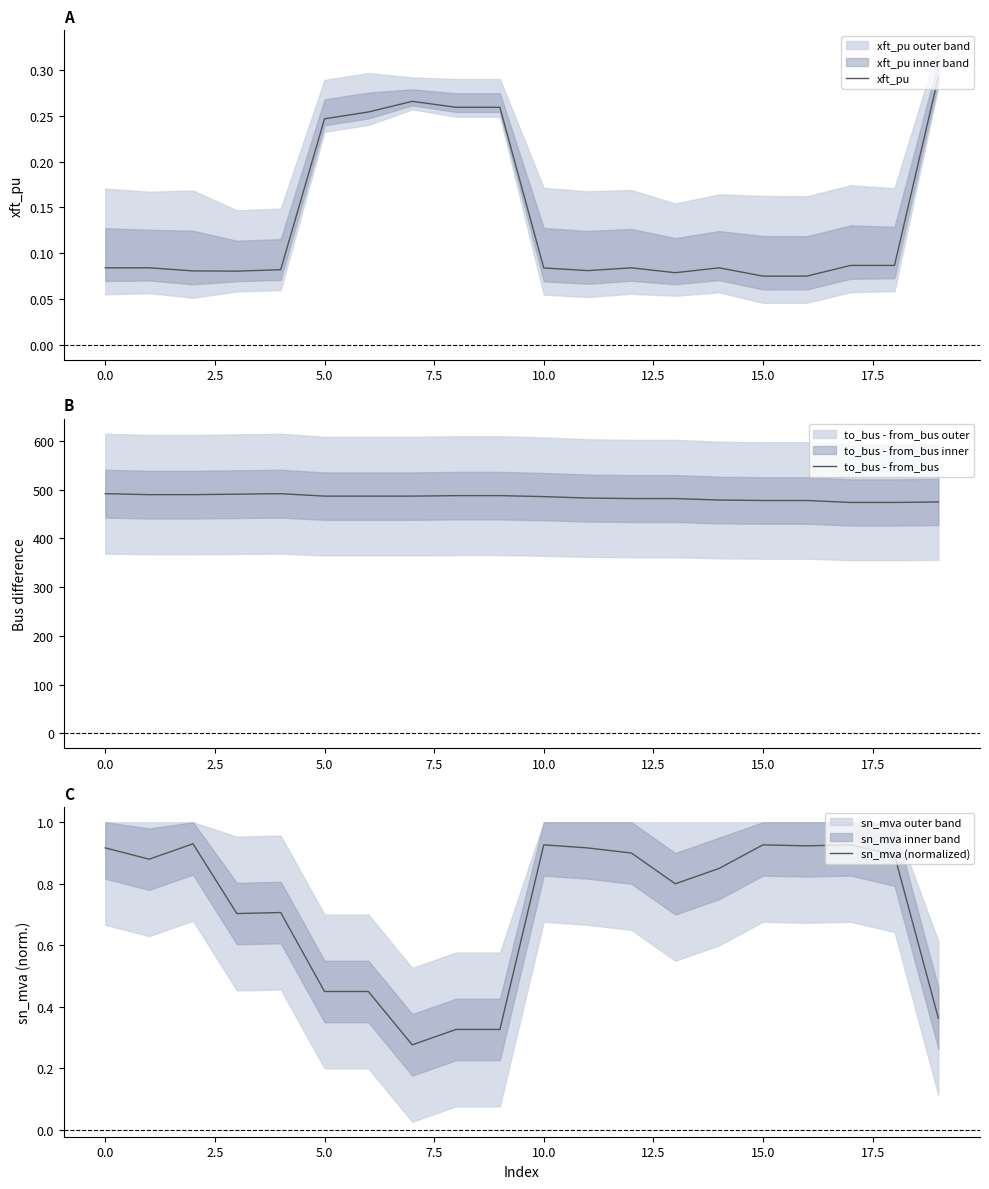

How many categories are shown in the chart?

20